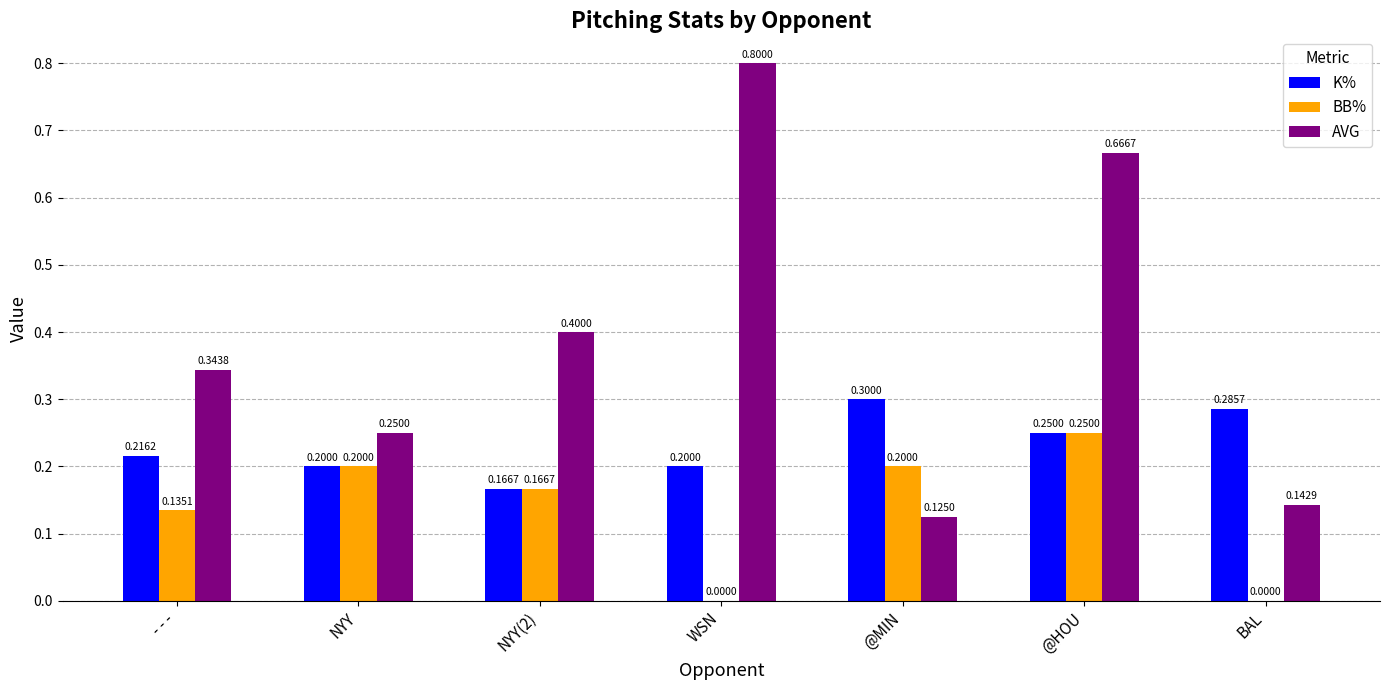

At which category is the sum across all series the highest?

@HOU